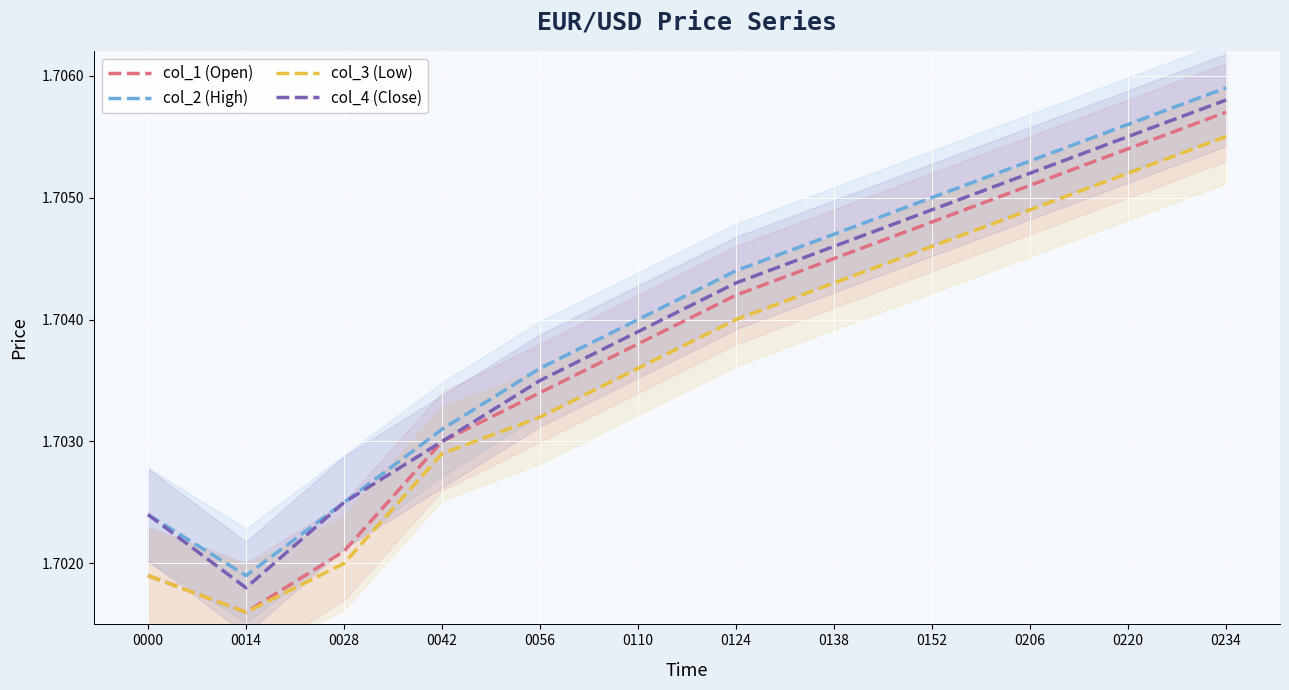

True or false: col_3 (Low) has a value of 1.7 at 0110.

True